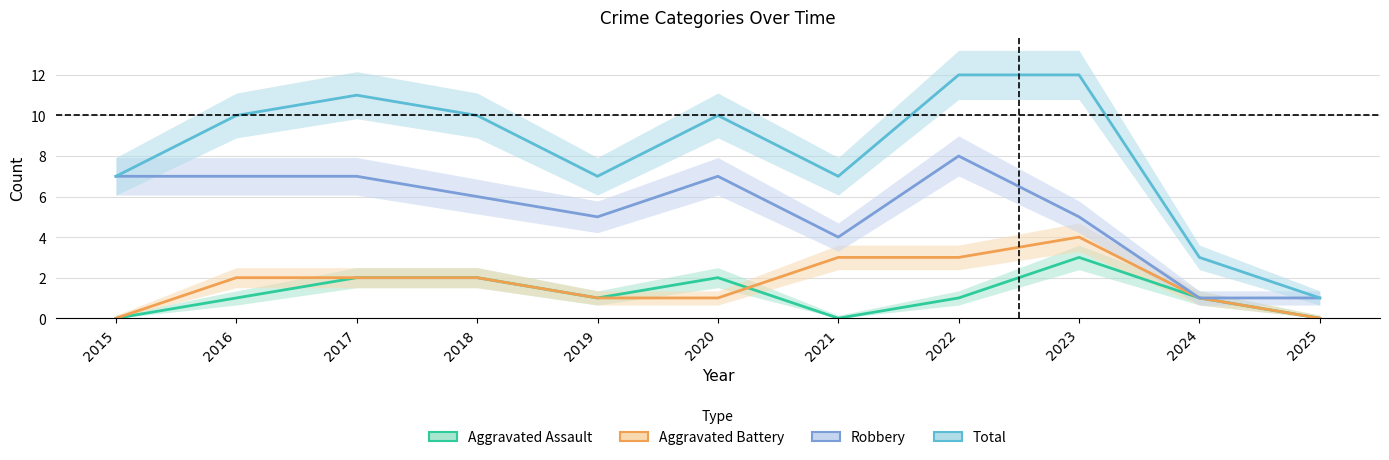

Between 2015 and 2017, which series saw the biggest shift?

Total